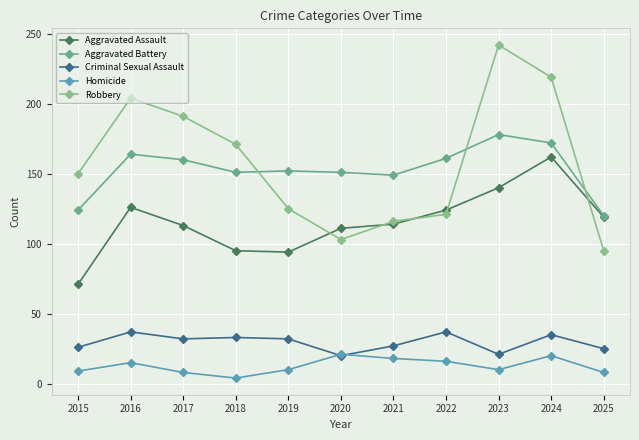

True or false: Homicide has more than 0 interior local peaks.

True